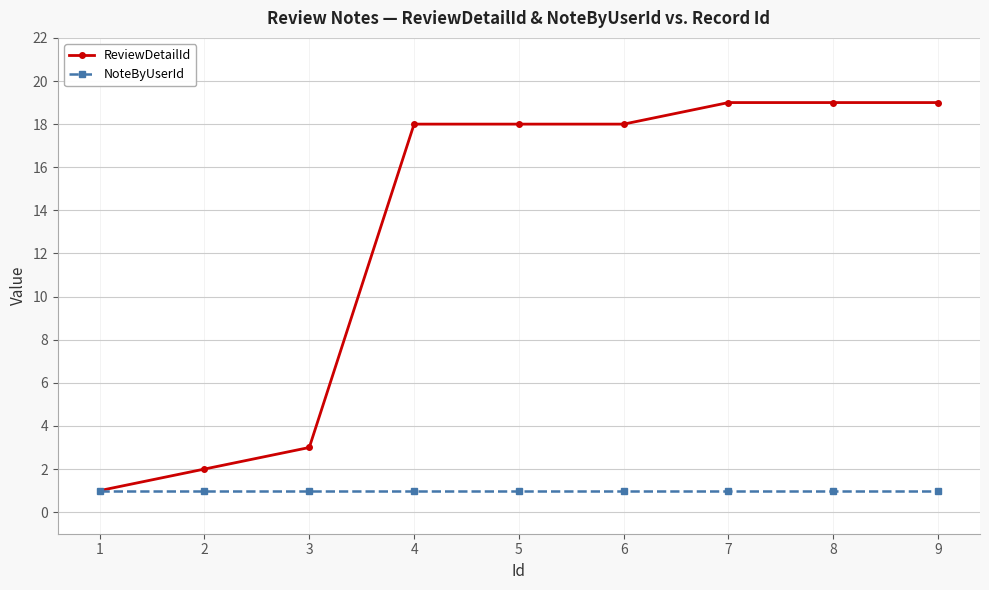

Rank the series by their maximum value, from lowest to highest.

NoteByUserId, ReviewDetailId